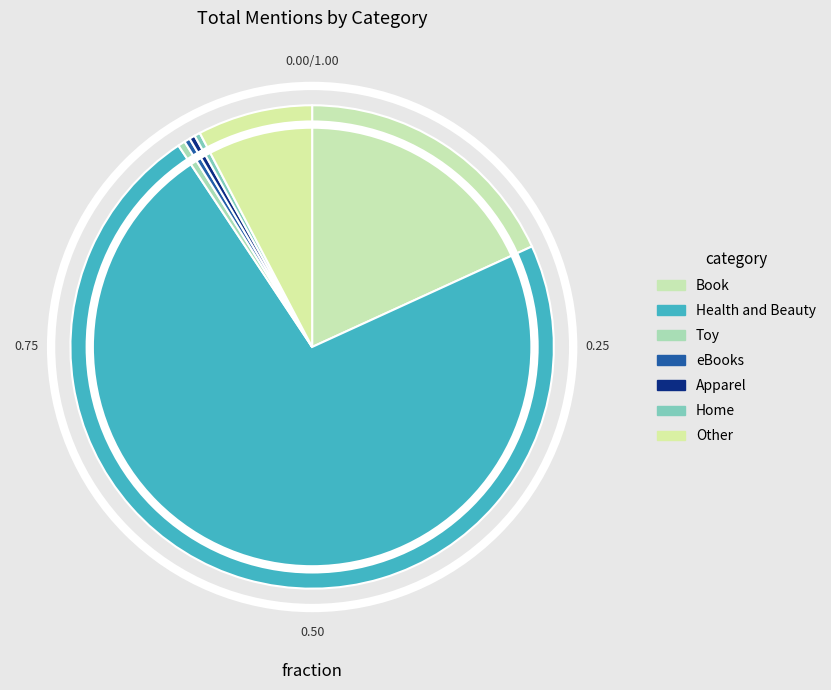

Does eBooks represent more than half of the total?

No